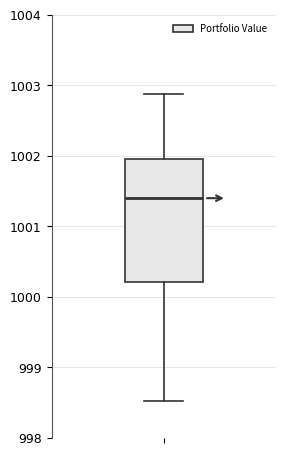

Where does the lower whisker of the box end on the y-axis? The values are not printed on the chart, so give them approximately, as read against the axis.

998.5